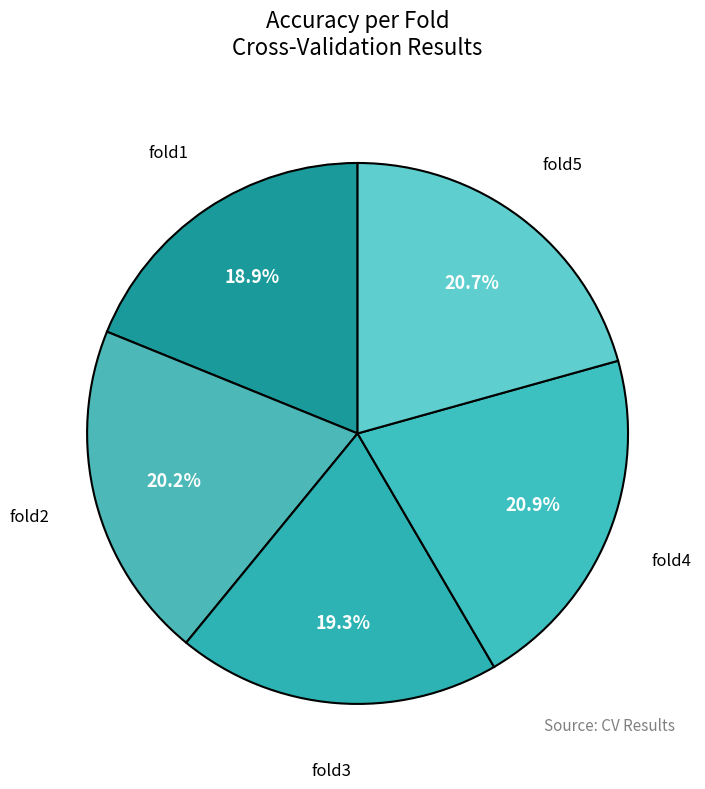

To the nearest percent, what portion does fold1 represent?

19%